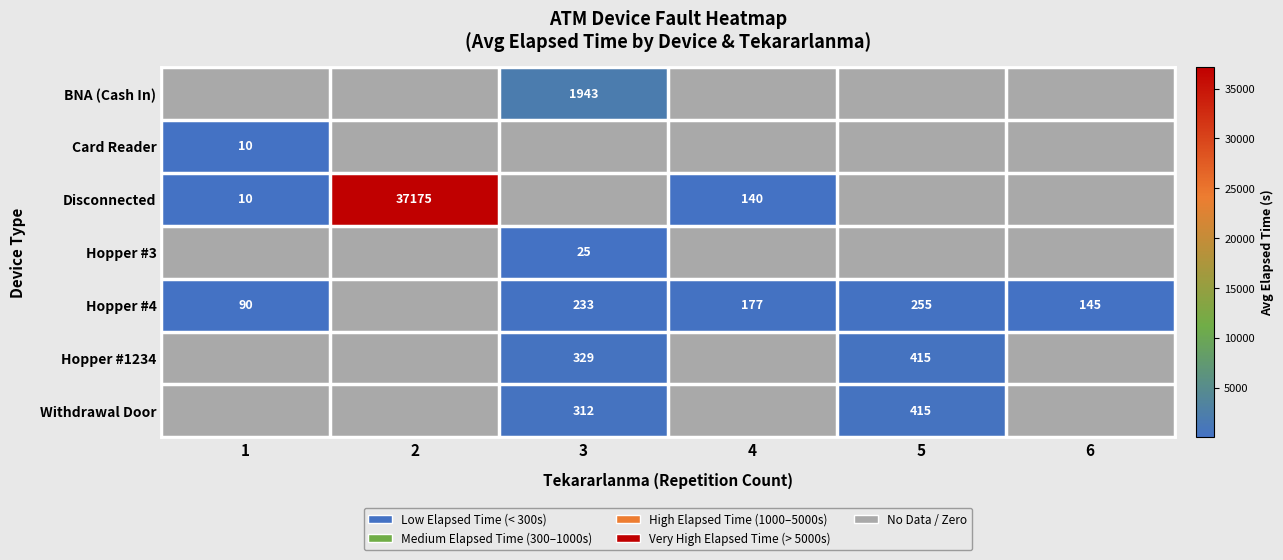

True or false: Hopper #4 has a value of 145.0 at 6.

True